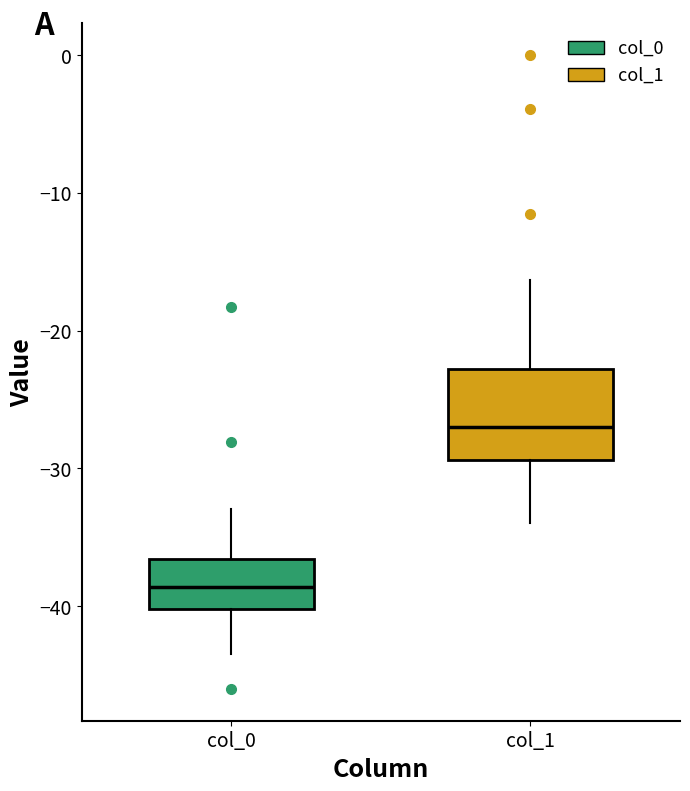

Reading left to right, transcribe this box plot: for each box, give where its median line is, the range the box spans, and where its two whiskers end, as read against the y-axis. The values are not printed on the chart, so give them approximately, as read against the axis.

col_0: median -39, box -40 to -37, whiskers -43 to -33
col_1: median -27, box -29 to -23, whiskers -34 to -16